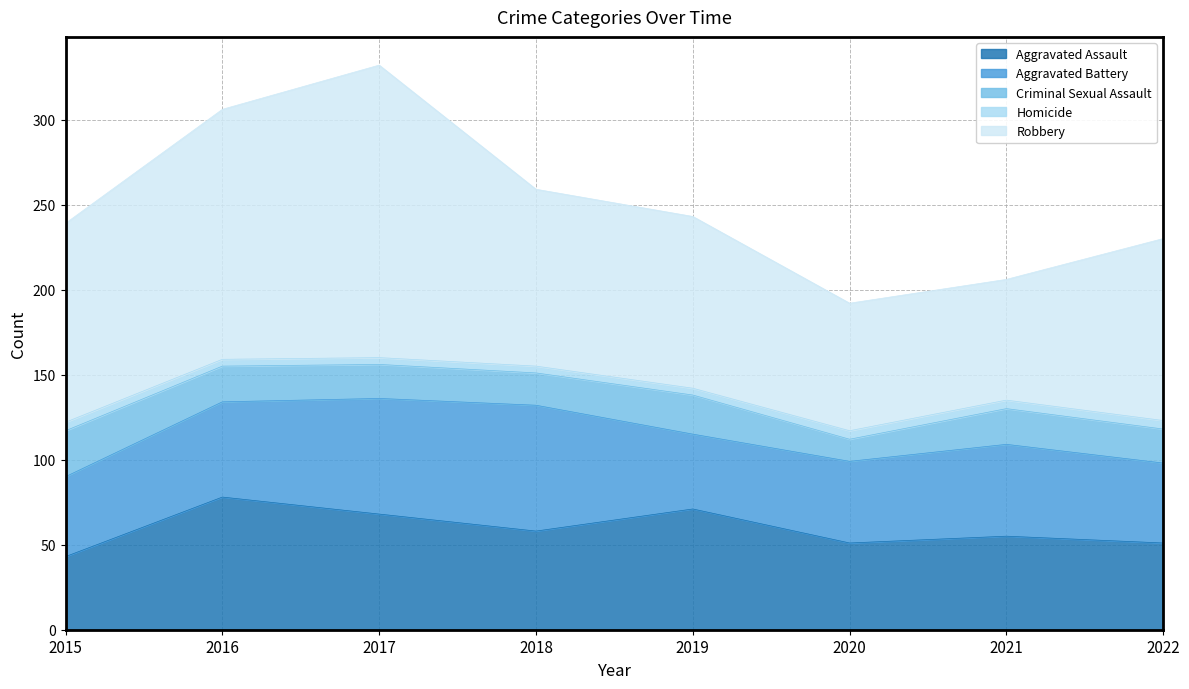

True or false: Homicide and Criminal Sexual Assault cross at least once.

False